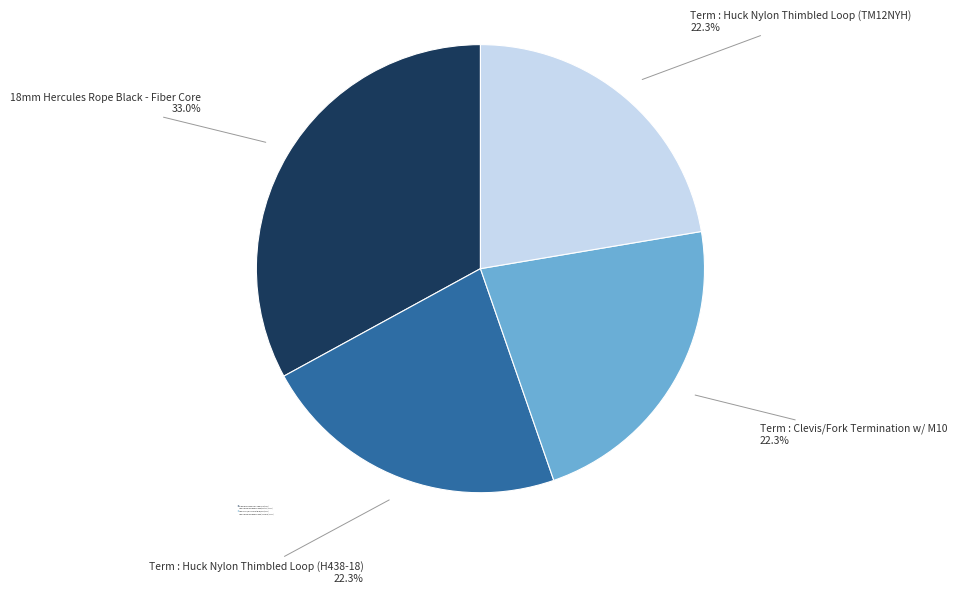

Combined, do Term : Huck Nylon Thimbled Loop (H438-18) and Term : Huck Nylon Thimbled Loop (TM12NYH) account for over 50%?

No